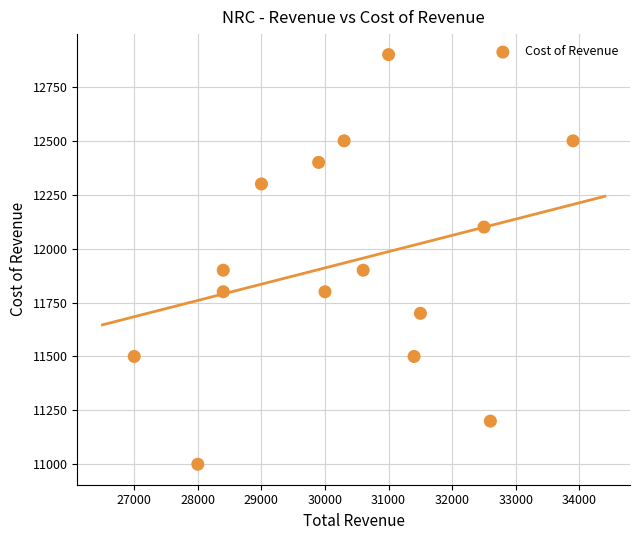

What is the range of Y values (max minus min)?

1900